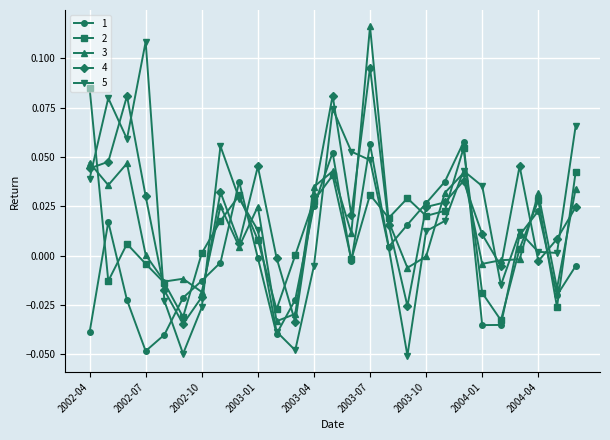

True or false: 3 has more than 2 interior local peaks.

True